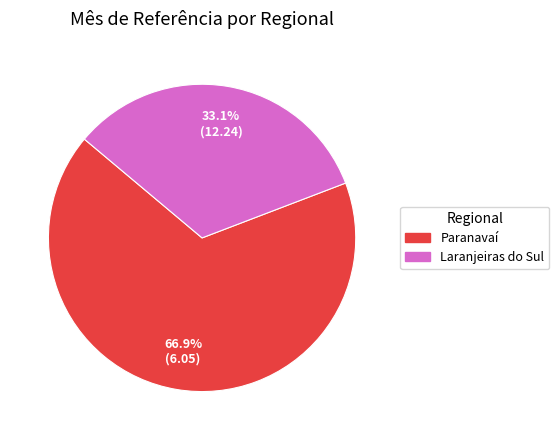

To the nearest percent, what is the average slice percentage?

50%